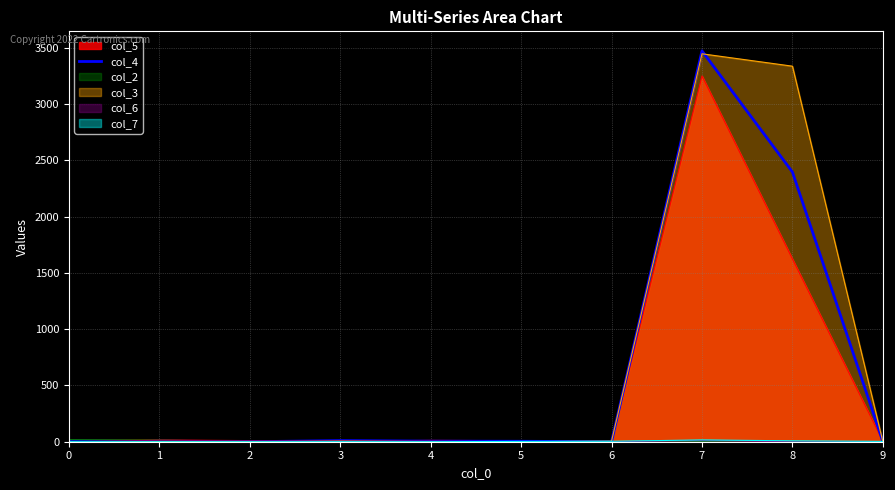

What is the ratio of the value at 8 to the value at 0?

342.4